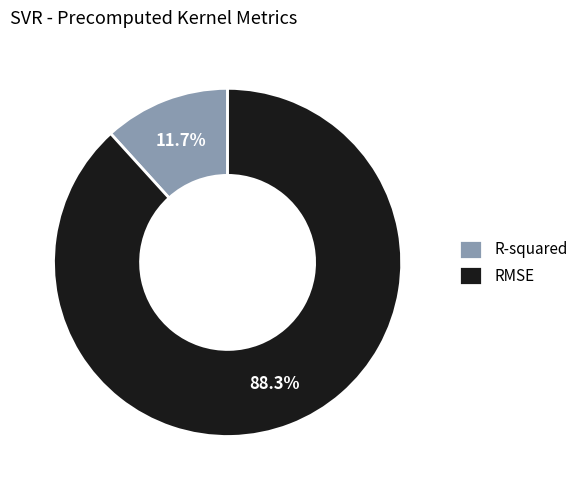

Do RMSE and R-squared together represent more than half of the pie?

Yes